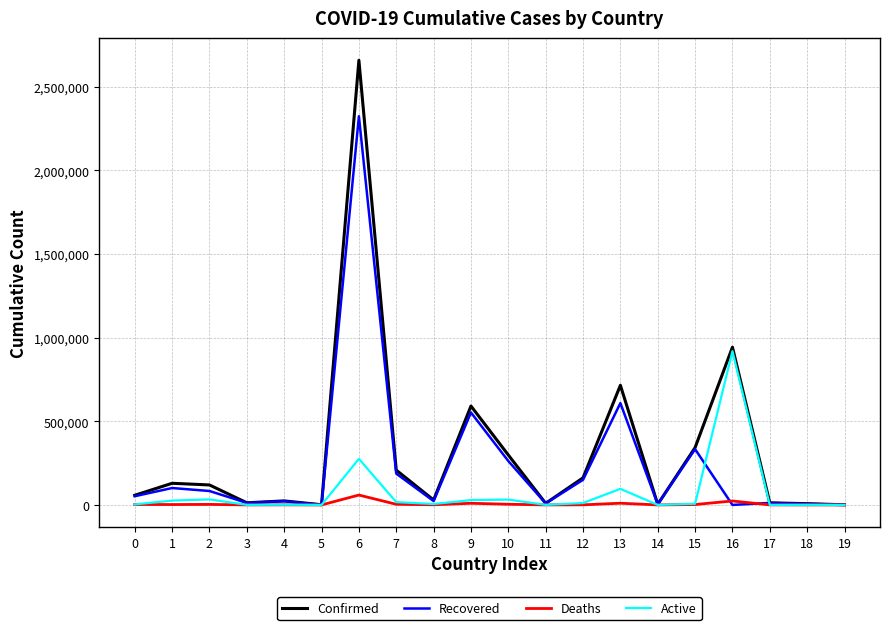

What is the sum of all Recovered values?

4746212